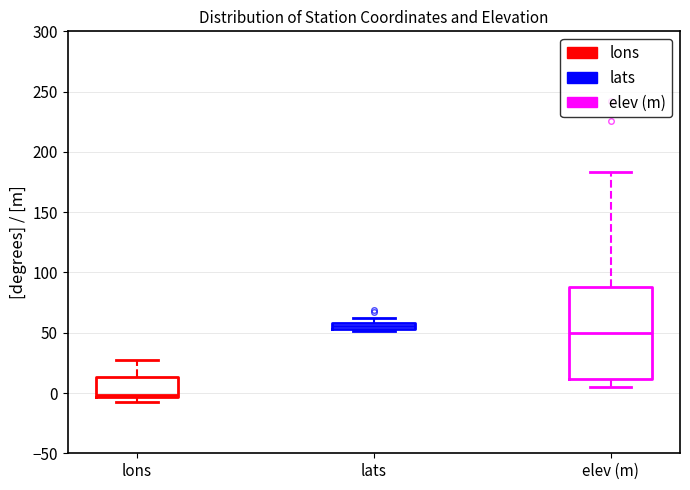

Comparing the boxes themselves (not the whiskers), which one is the tallest?

elev (m)